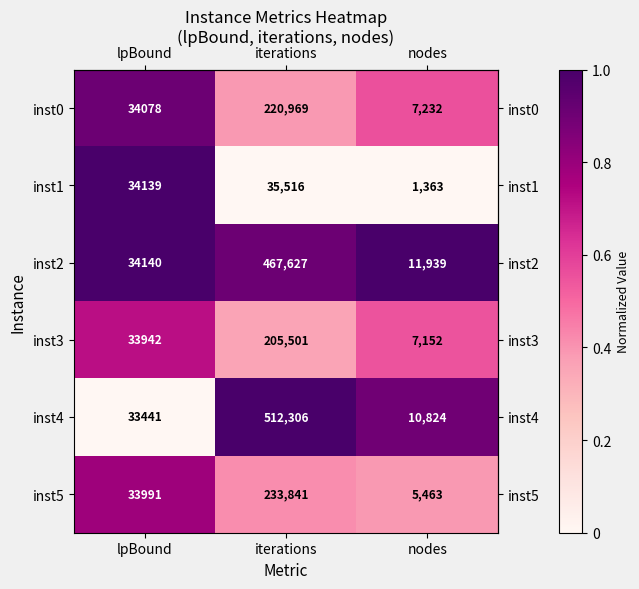

How many series are shown in this chart?

6